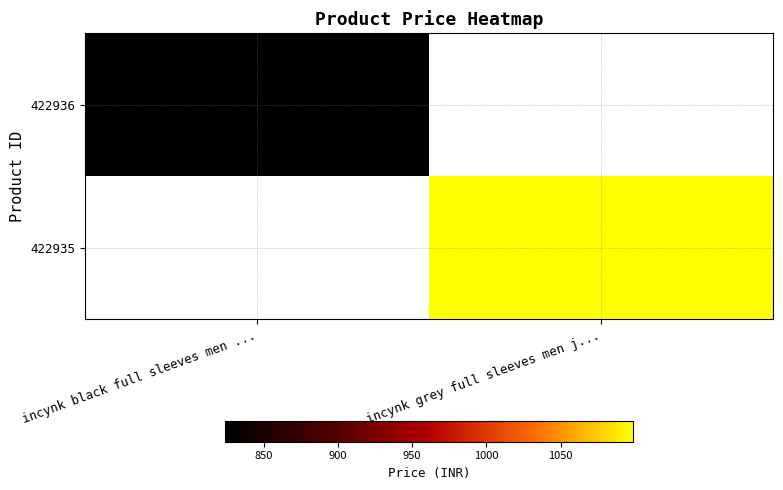

Is the value of 422936 at incynk grey full sleeves men j... greater than the value of 422935 at incynk grey full sleeves men j...?

No